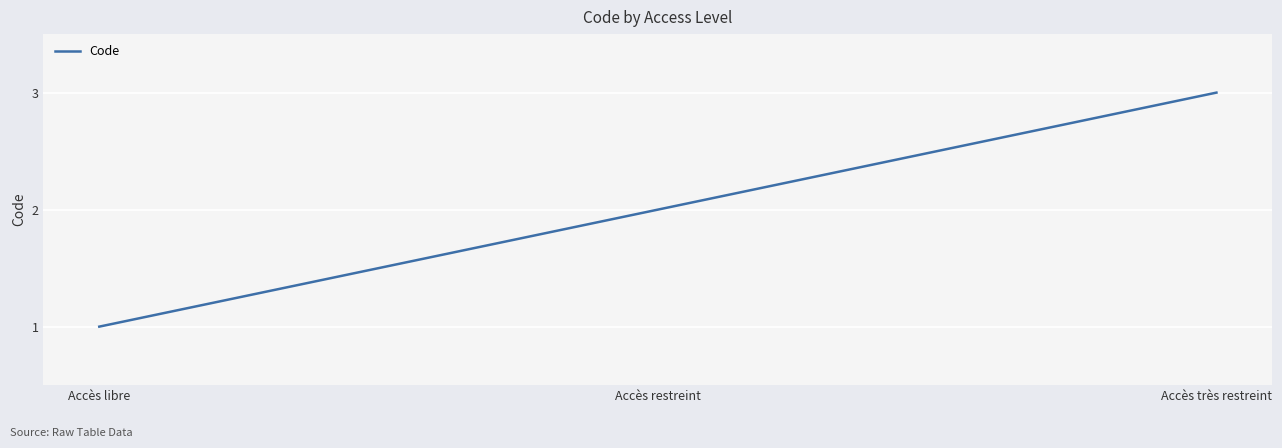

At which label is the value closest to 2?

Accès restreint